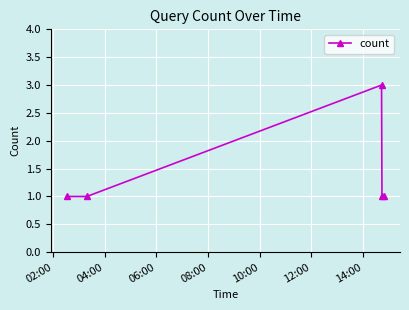

How many points are higher than both their immediate neighbors (excluding endpoints)?

1